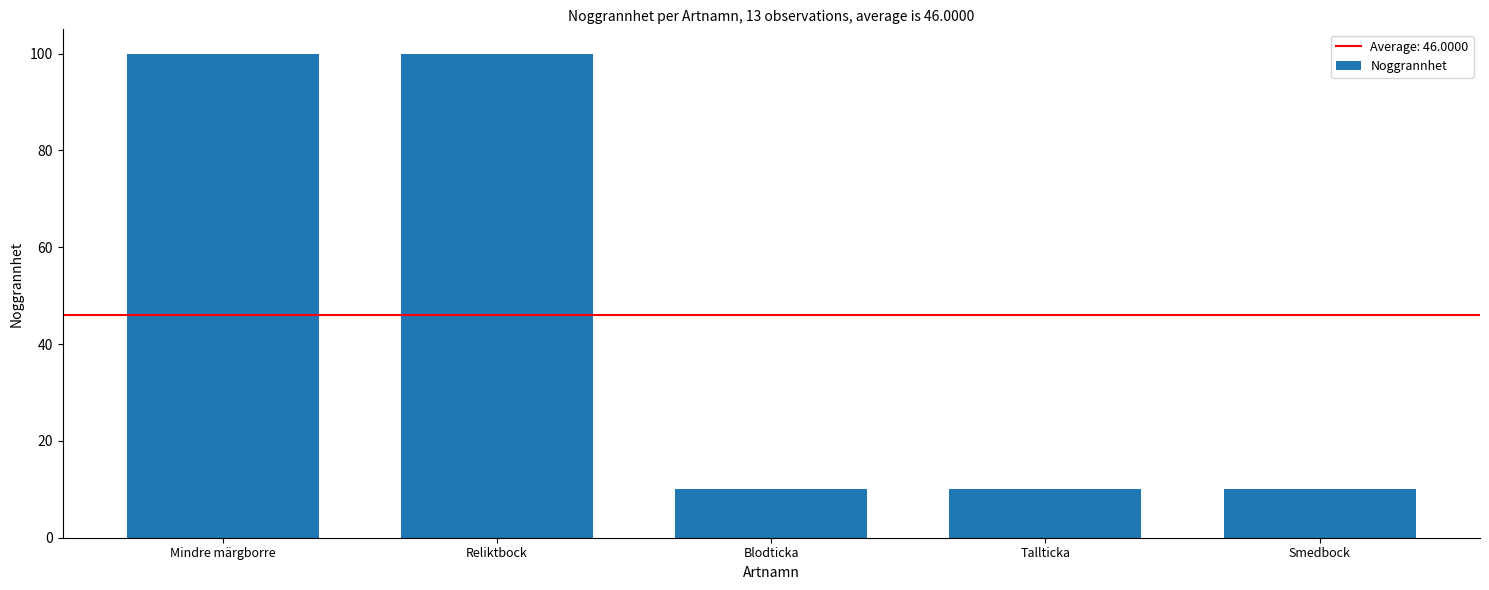

What is the change in value from Reliktbock to Blodticka?

-90